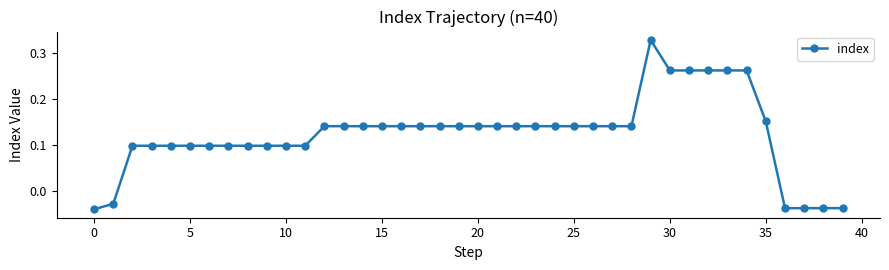

What is the sum of all values?

4.9